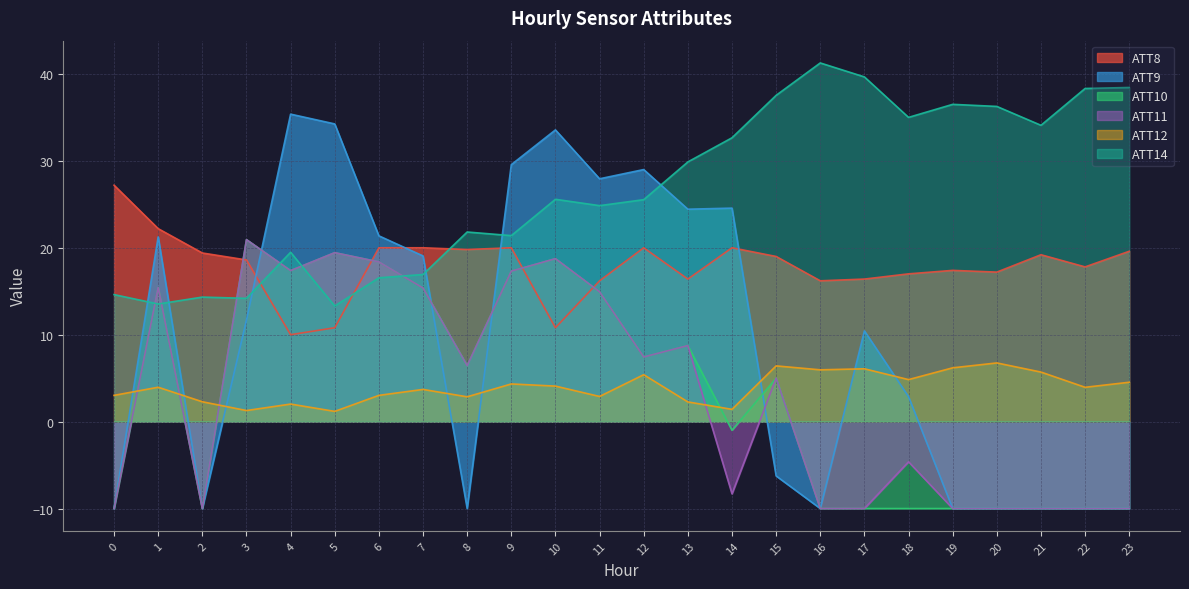

How many times do ATT9 and ATT11 cross each other?

4